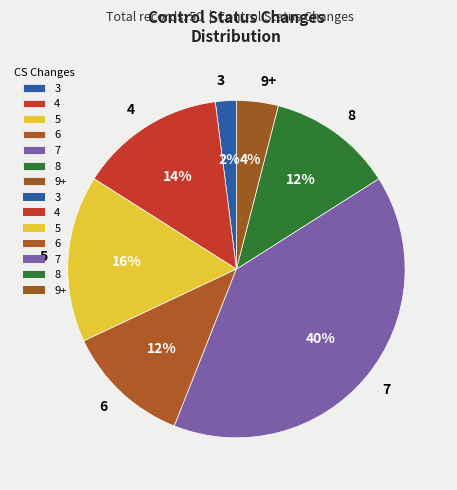

How many segments does this pie chart have?

7